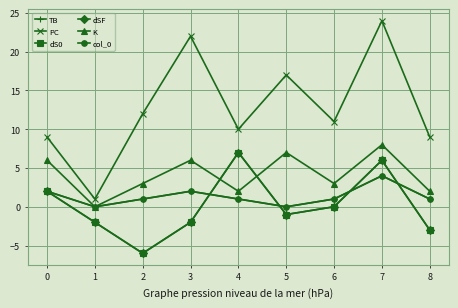

What is the difference between the second highest and minimum values in the col_0 series?

2